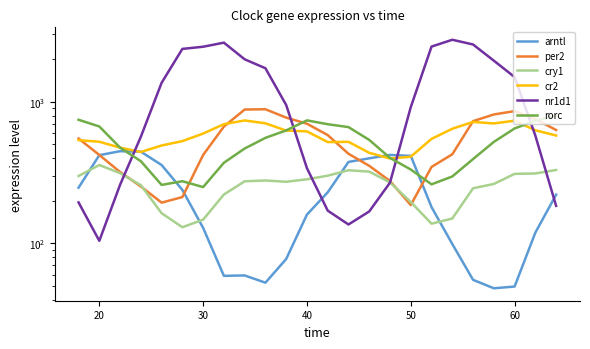

How many values in the nr1d1 series exceed 950?

12